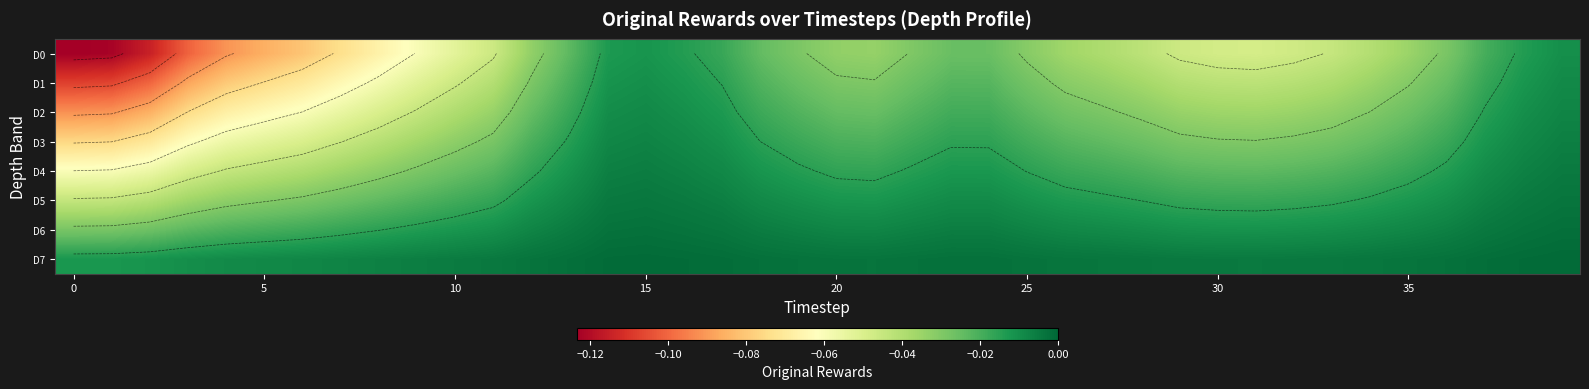

What is the difference between the maximum and minimum values in the D0 series?

0.1